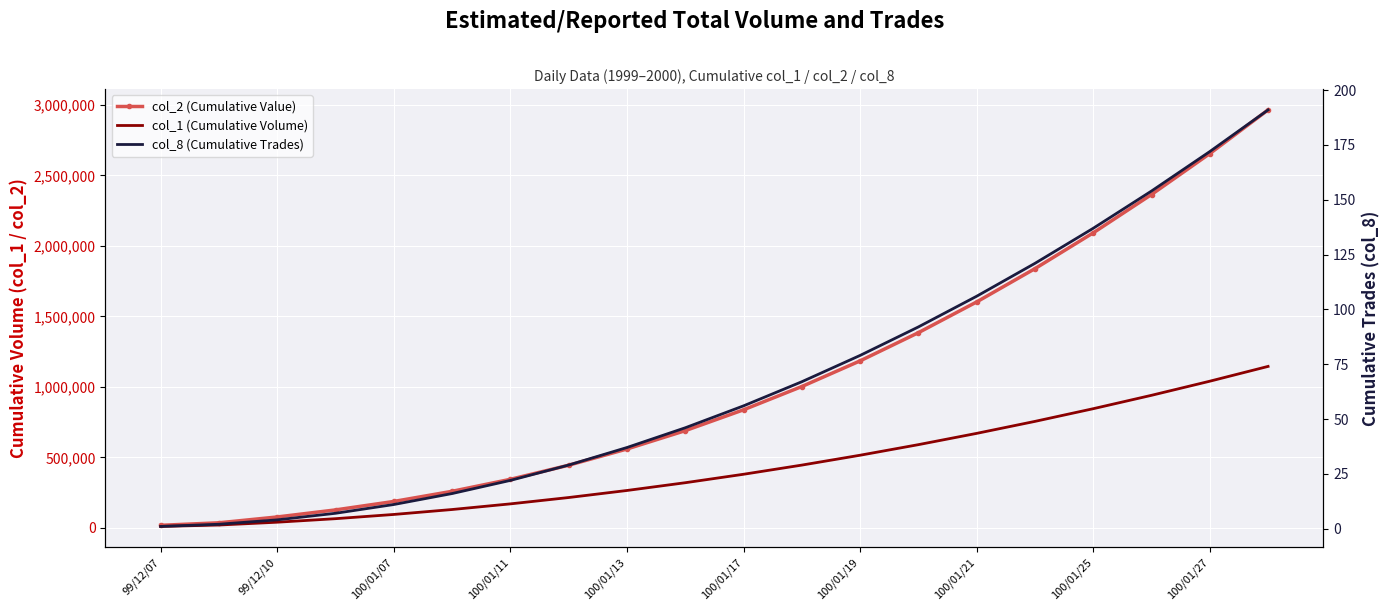

Is it true that col_1 (Cumulative Volume) equals 12809 at 99/12/10?

False